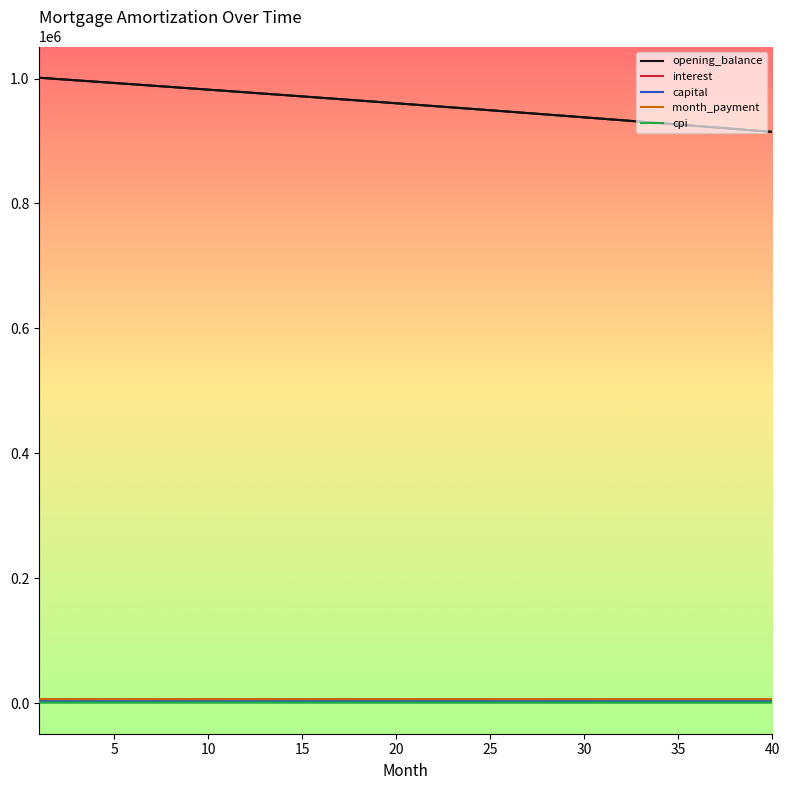

True or false: opening_balance and cpi cross at least once.

False